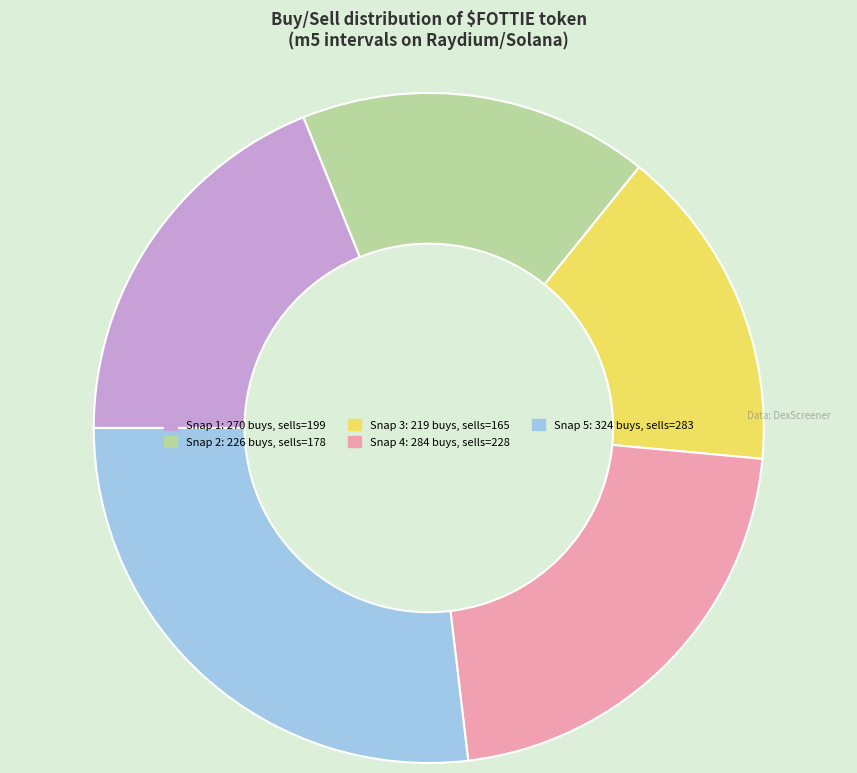

How many segments does this pie chart have?

5